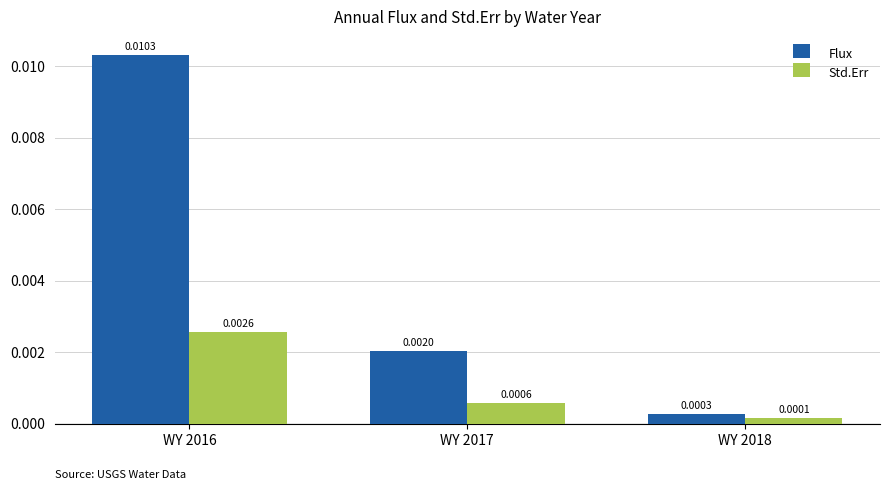

At which label is Flux closest to 0?

WY 2018